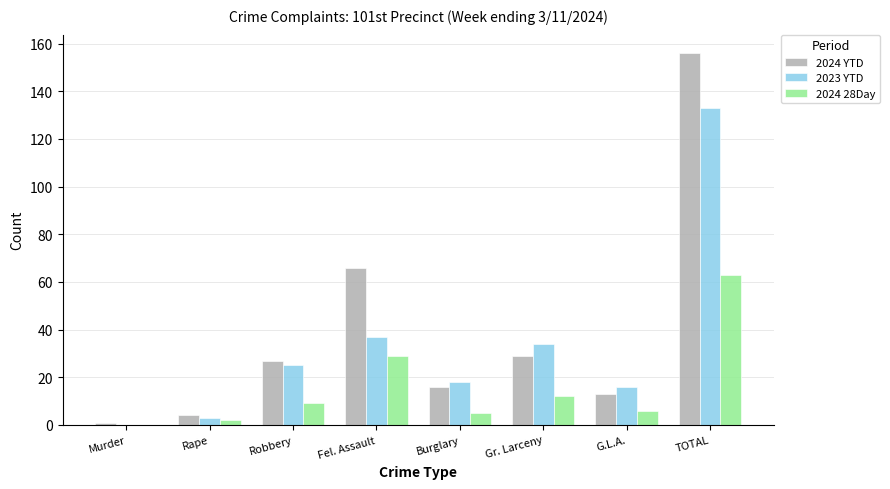

At which category does the chart reach its peak across all series?

TOTAL